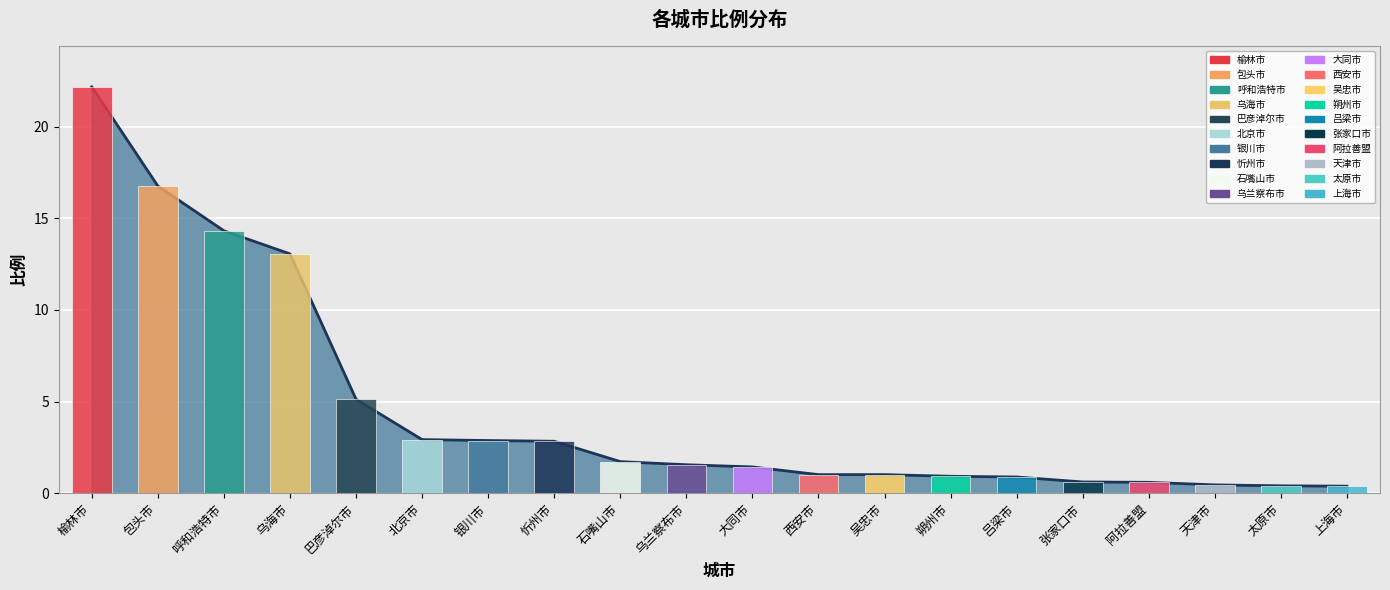

What is the greatest value displayed?

22.2